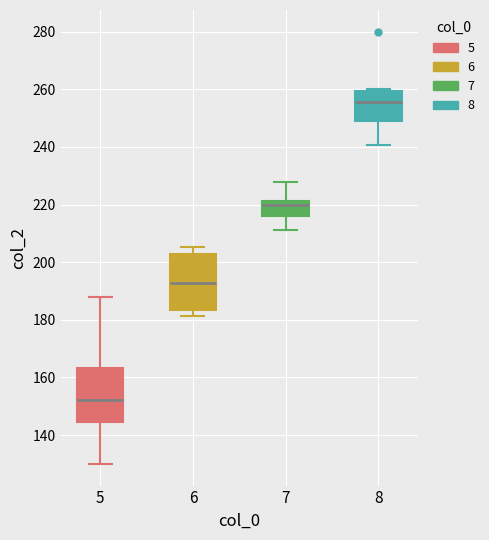

Reading left to right, read every box against the y-axis: the position of its median line, the range the box covers, and the ends of its whiskers. The values are not printed on the chart, so give them approximately, as read against the axis.

5: median 152, box 144 to 164, whiskers 130 to 188
6: median 192, box 184 to 202, whiskers 182 to 206
7: median 220, box 216 to 222, whiskers 212 to 228
8: median 256, box 248 to 260, whiskers 240 to 260 (just above the box's upper edge)